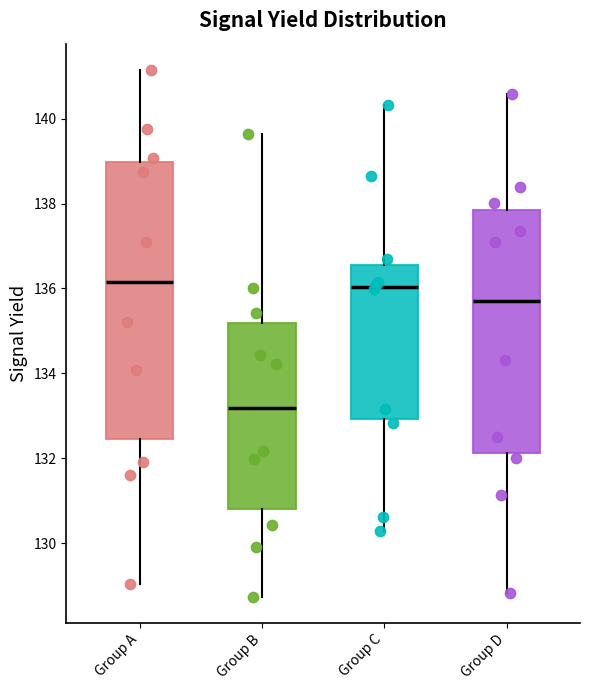

Comparing the boxes themselves (not the whiskers), which one is the tallest?

Group A